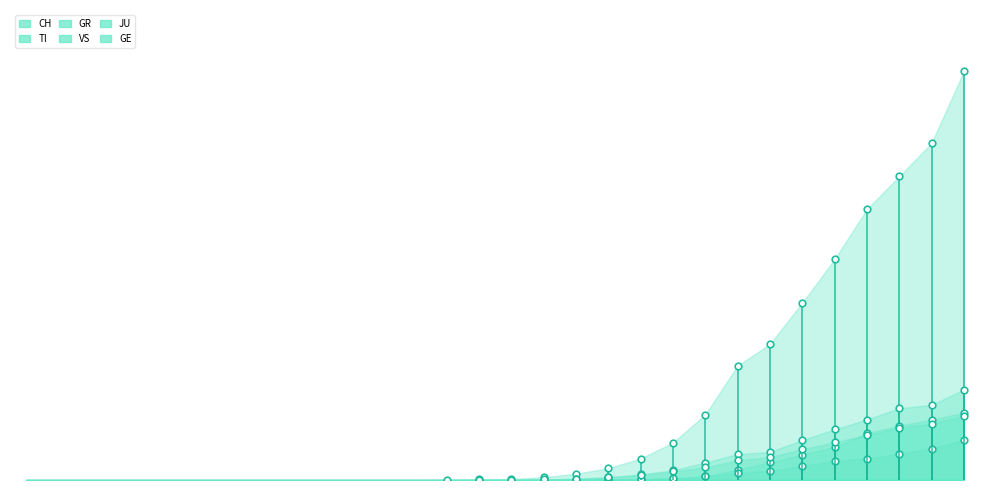

Which series changed the most between 2020-02-25 and 2020-03-08?

CH